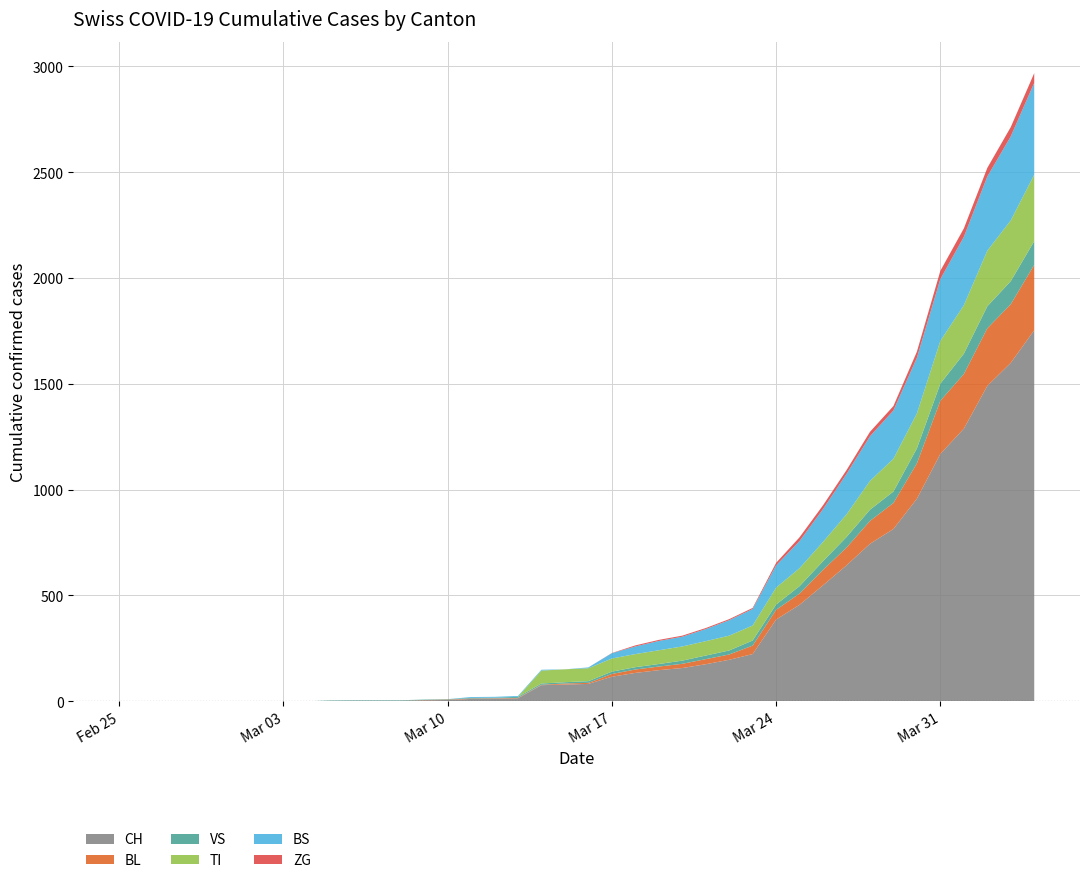

Reading left to right, extract all data points from this chart.

CH: 0=0	1=0	2=0	3=0	4=0	5=0	6=0	7=0	8=0	9=2	10=3	11=3	12=3	13=5	14=6	15=11	16=12	17=14	18=76	19=79	20=82	21=116	22=134	23=147	24=157	25=175	26=196	27=223	28=386	29=456	30=548	31=642	32=744	33=814	34=957	35=1169	36=1288	37=1490	38=1599	39=1753
BL: 0=0	1=0	2=0	3=0	4=0	5=0	6=0	7=0	8=0	9=0	10=0	11=0	12=0	13=1	14=2	15=2	16=2	17=2	18=2	19=5	20=5	21=13	22=16	23=17	24=20	25=24	26=25	27=40	28=46	29=53	30=73	31=84	32=108	33=123	34=167	35=251	36=258	37=272	38=277	39=309
VS: 0=0	1=0	2=0	3=0	4=0	5=0	6=0	7=0	8=0	9=2	10=2	11=2	12=2	13=2	14=2	15=3	16=3	17=5	18=6	19=6	20=8	21=11	22=11	23=12	24=15	25=17	26=19	27=24	28=25	29=35	30=41	31=50	32=53	33=54	34=71	35=81	36=96	37=104	38=109	39=112
TI: 0=0	1=0	2=0	3=0	4=0	5=0	6=0	7=0	8=0	9=0	10=0	11=0	12=0	13=0	14=0	15=0	16=0	17=0	18=61	19=61	20=61	21=62	22=62	23=65	24=67	25=68	26=70	27=71	28=80	29=85	30=91	31=107	32=136	33=155	34=165	35=202	36=229	37=263	38=287	39=314
BS: 0=0	1=0	2=0	3=0	4=0	5=0	6=0	7=0	8=0	9=0	10=0	11=0	12=0	13=0	14=0	15=4	16=4	17=4	18=4	19=0	20=4	21=25	22=36	23=44	24=46	25=57	26=73	27=78	28=105	29=128	30=155	31=191	32=211	33=228	34=263	35=292	36=323	37=350	38=397	39=434
ZG: 0=0	1=0	2=0	3=0	4=0	5=0	6=0	7=0	8=0	9=0	10=0	11=0	12=0	13=0	14=0	15=0	16=0	17=0	18=0	19=0	20=0	21=1	22=5	23=5	24=5	25=5	26=5	27=5	28=12	29=18	30=18	31=18	32=21	33=21	34=29	35=39	36=40	37=41	38=44	39=46